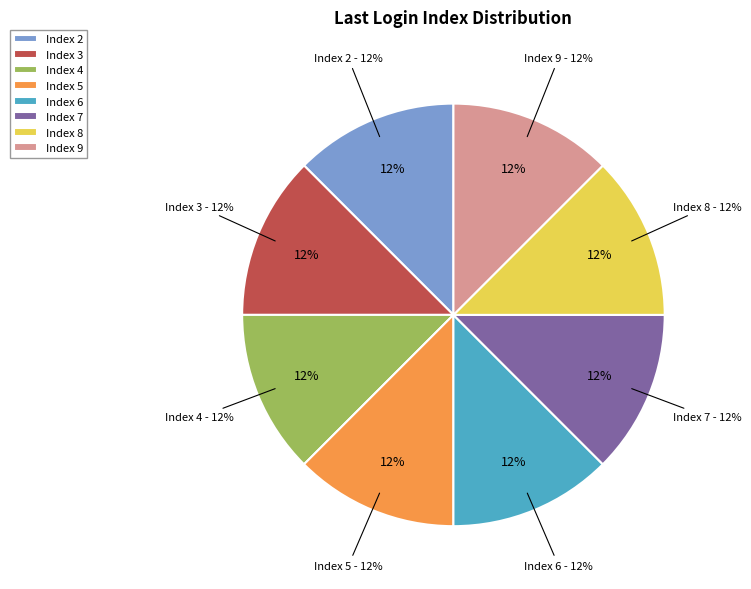

Is Index 4 the majority of the pie?

No